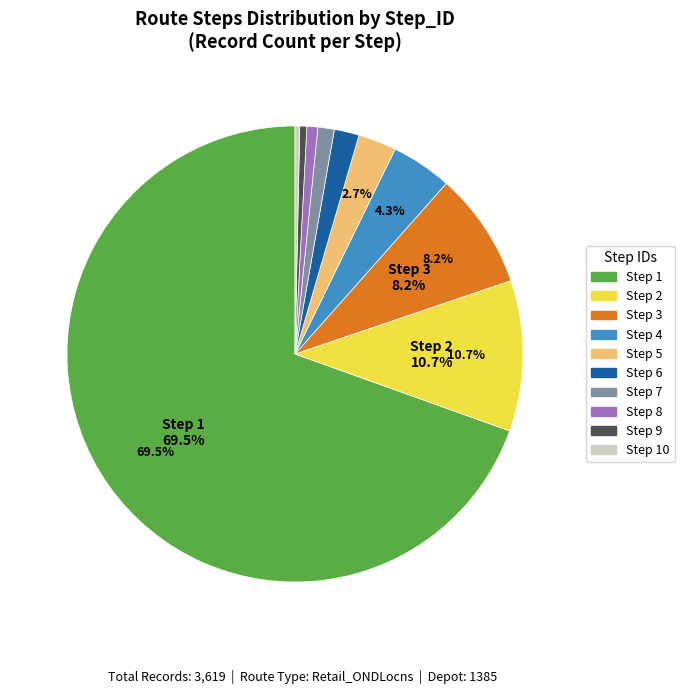

What is the largest slice in the pie chart?

Step 1